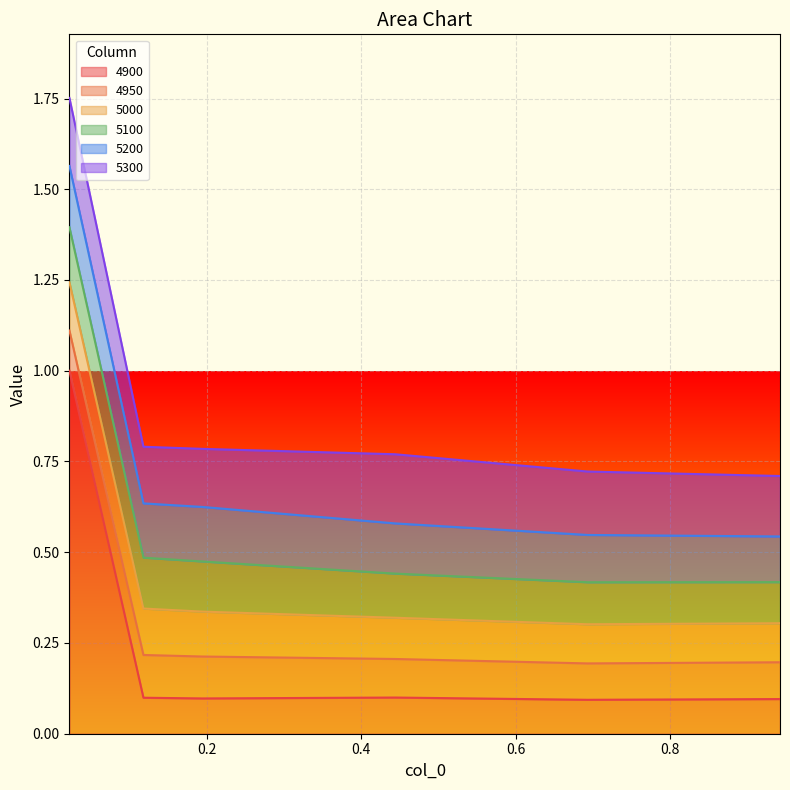

Rank the series by their maximum value, from lowest to highest.

4950, 5000, 5100, 5200, 5300, 4900